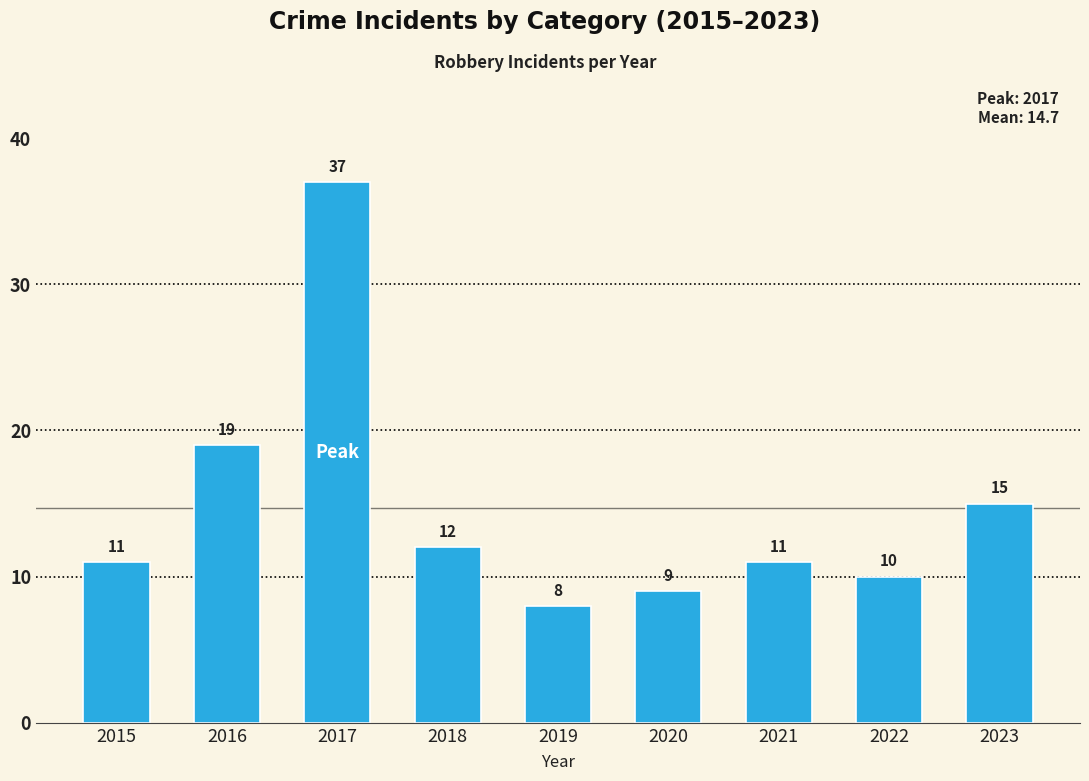

What is the change in value from 2015 to 2022?

-1